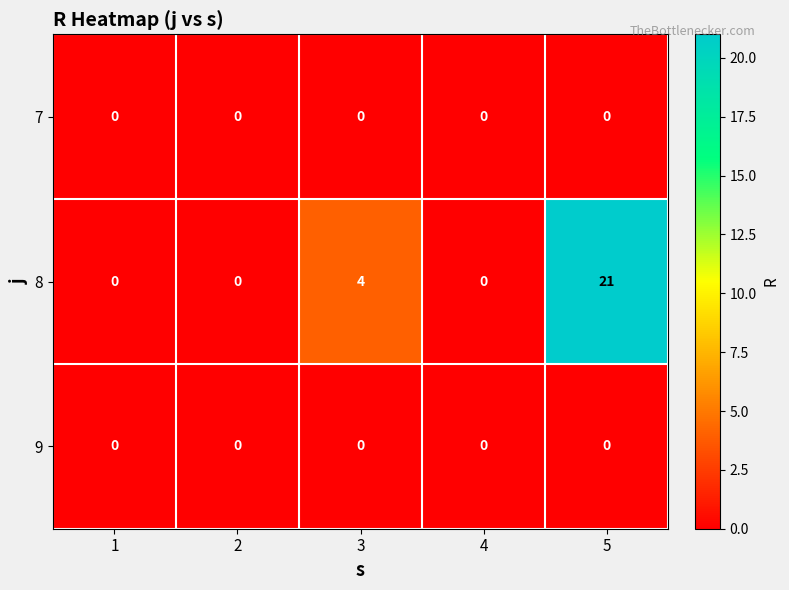

Which series has the largest range (max minus min)?

8